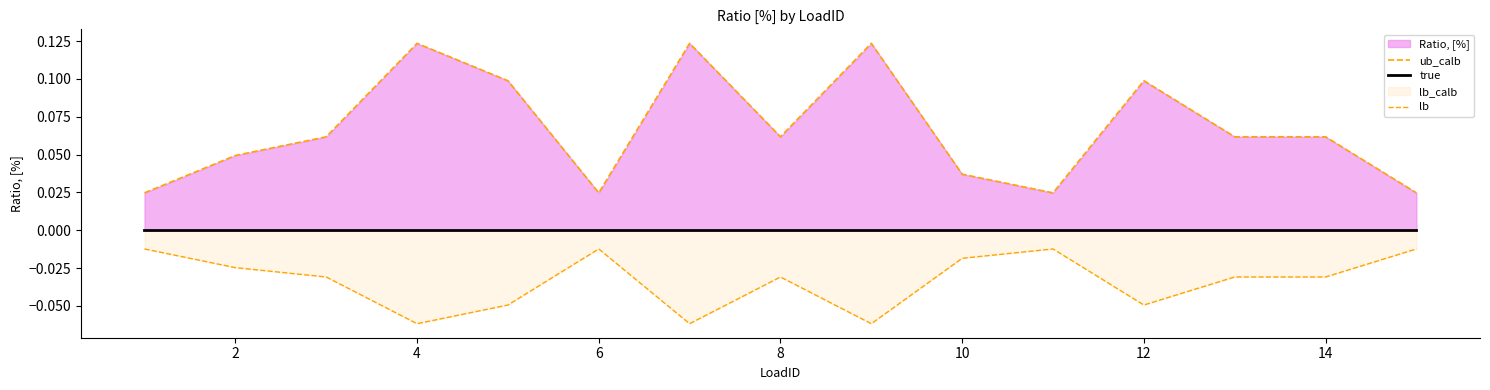

Rank the series by their average value, from highest to lowest.

ub_calb, true, lb